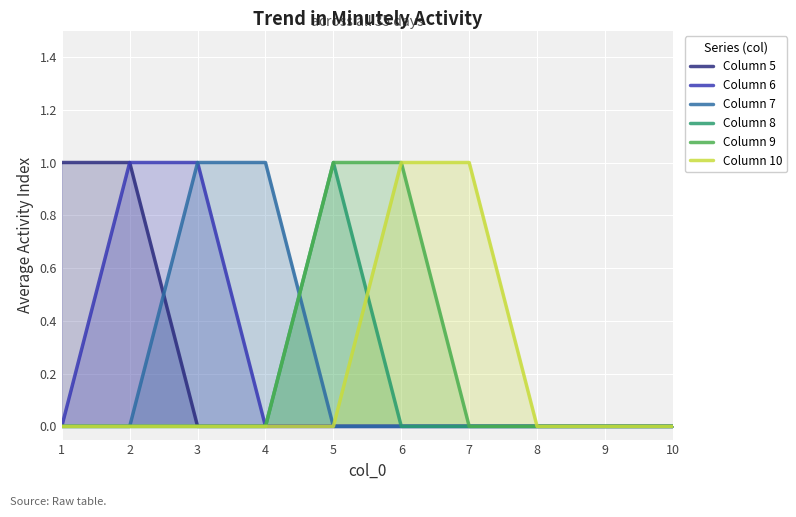

Which category has the lowest value across all series?

3